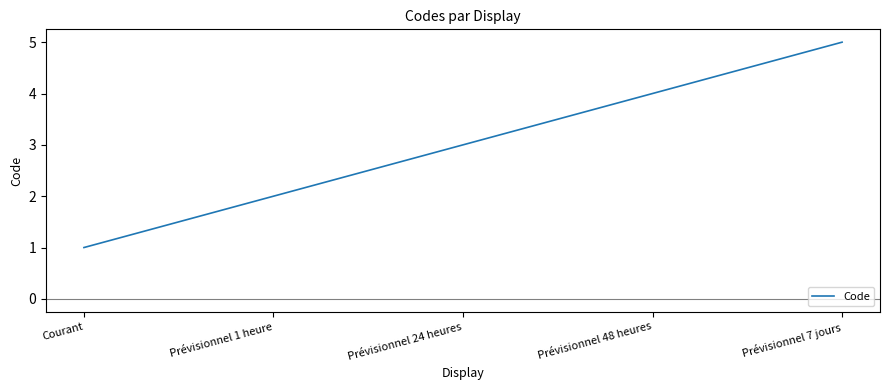

What is the smallest value displayed?

1